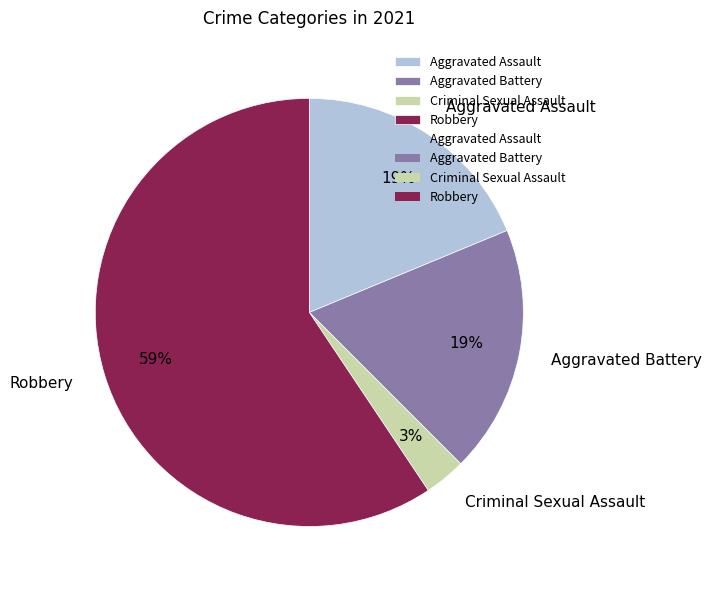

To the nearest percent, what portion does Aggravated Battery represent?

19%